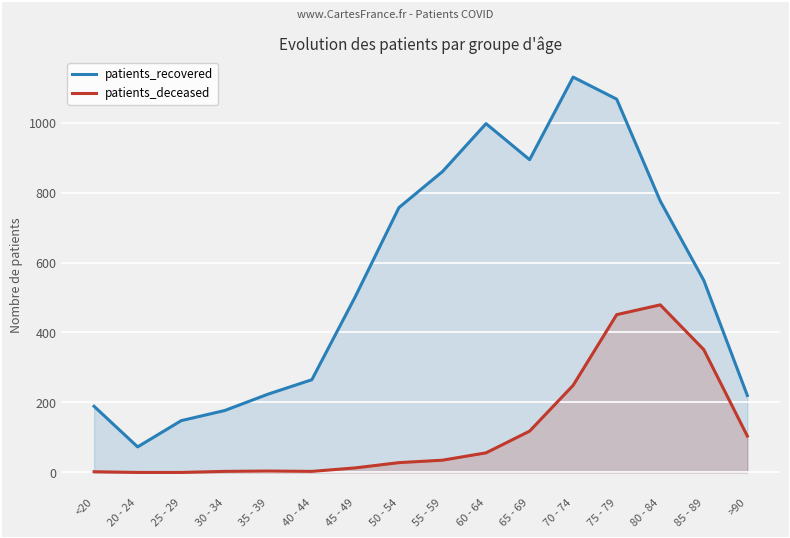

What is the difference between the patients_recovered values at 55 - 59 and 50 - 54?

103